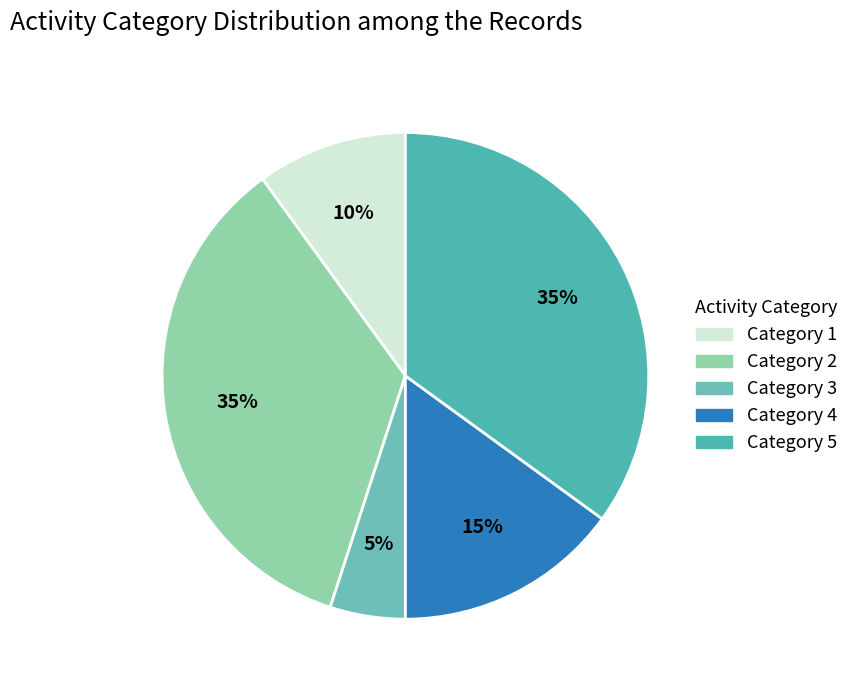

Is there a majority slice in this chart?

No